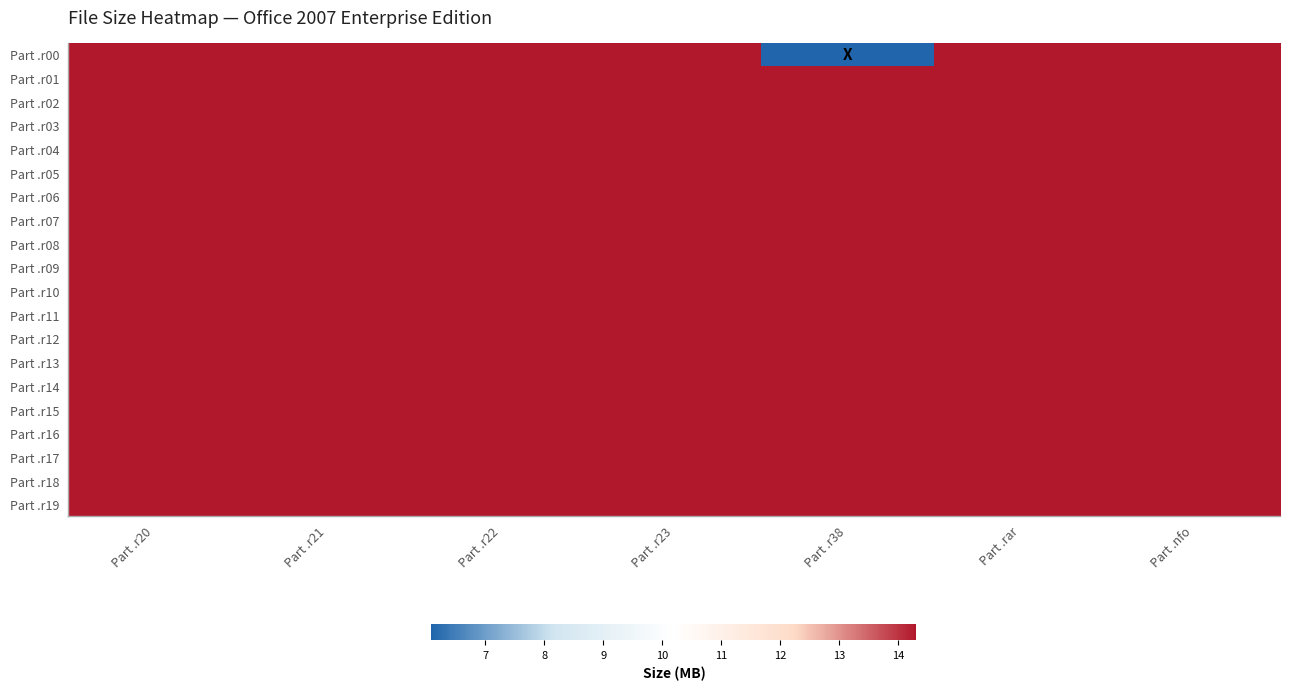

Reading right to left, transcribe all the data shown in this chart.

Part .r00: Part .nfo=14.3	Part .rar=14.3	Part .r38=6.1	Part .r23=14.3	Part .r22=14.3	Part .r21=14.3	Part .r20=14.3
Part .r01: Part .nfo=14.3	Part .rar=14.3	Part .r38=14.3	Part .r23=14.3	Part .r22=14.3	Part .r21=14.3	Part .r20=14.3
Part .r02: Part .nfo=14.3	Part .rar=14.3	Part .r38=14.3	Part .r23=14.3	Part .r22=14.3	Part .r21=14.3	Part .r20=14.3
Part .r03: Part .nfo=14.3	Part .rar=14.3	Part .r38=14.3	Part .r23=14.3	Part .r22=14.3	Part .r21=14.3	Part .r20=14.3
Part .r04: Part .nfo=14.3	Part .rar=14.3	Part .r38=14.3	Part .r23=14.3	Part .r22=14.3	Part .r21=14.3	Part .r20=14.3
Part .r05: Part .nfo=14.3	Part .rar=14.3	Part .r38=14.3	Part .r23=14.3	Part .r22=14.3	Part .r21=14.3	Part .r20=14.3
Part .r06: Part .nfo=14.3	Part .rar=14.3	Part .r38=14.3	Part .r23=14.3	Part .r22=14.3	Part .r21=14.3	Part .r20=14.3
Part .r07: Part .nfo=14.3	Part .rar=14.3	Part .r38=14.3	Part .r23=14.3	Part .r22=14.3	Part .r21=14.3	Part .r20=14.3
Part .r08: Part .nfo=14.3	Part .rar=14.3	Part .r38=14.3	Part .r23=14.3	Part .r22=14.3	Part .r21=14.3	Part .r20=14.3
Part .r09: Part .nfo=14.3	Part .rar=14.3	Part .r38=14.3	Part .r23=14.3	Part .r22=14.3	Part .r21=14.3	Part .r20=14.3
Part .r10: Part .nfo=14.3	Part .rar=14.3	Part .r38=14.3	Part .r23=14.3	Part .r22=14.3	Part .r21=14.3	Part .r20=14.3
Part .r11: Part .nfo=14.3	Part .rar=14.3	Part .r38=14.3	Part .r23=14.3	Part .r22=14.3	Part .r21=14.3	Part .r20=14.3
Part .r12: Part .nfo=14.3	Part .rar=14.3	Part .r38=14.3	Part .r23=14.3	Part .r22=14.3	Part .r21=14.3	Part .r20=14.3
Part .r13: Part .nfo=14.3	Part .rar=14.3	Part .r38=14.3	Part .r23=14.3	Part .r22=14.3	Part .r21=14.3	Part .r20=14.3
Part .r14: Part .nfo=14.3	Part .rar=14.3	Part .r38=14.3	Part .r23=14.3	Part .r22=14.3	Part .r21=14.3	Part .r20=14.3
Part .r15: Part .nfo=14.3	Part .rar=14.3	Part .r38=14.3	Part .r23=14.3	Part .r22=14.3	Part .r21=14.3	Part .r20=14.3
Part .r16: Part .nfo=14.3	Part .rar=14.3	Part .r38=14.3	Part .r23=14.3	Part .r22=14.3	Part .r21=14.3	Part .r20=14.3
Part .r17: Part .nfo=14.3	Part .rar=14.3	Part .r38=14.3	Part .r23=14.3	Part .r22=14.3	Part .r21=14.3	Part .r20=14.3
Part .r18: Part .nfo=14.3	Part .rar=14.3	Part .r38=14.3	Part .r23=14.3	Part .r22=14.3	Part .r21=14.3	Part .r20=14.3
Part .r19: Part .nfo=14.3	Part .rar=14.3	Part .r38=14.3	Part .r23=14.3	Part .r22=14.3	Part .r21=14.3	Part .r20=14.3